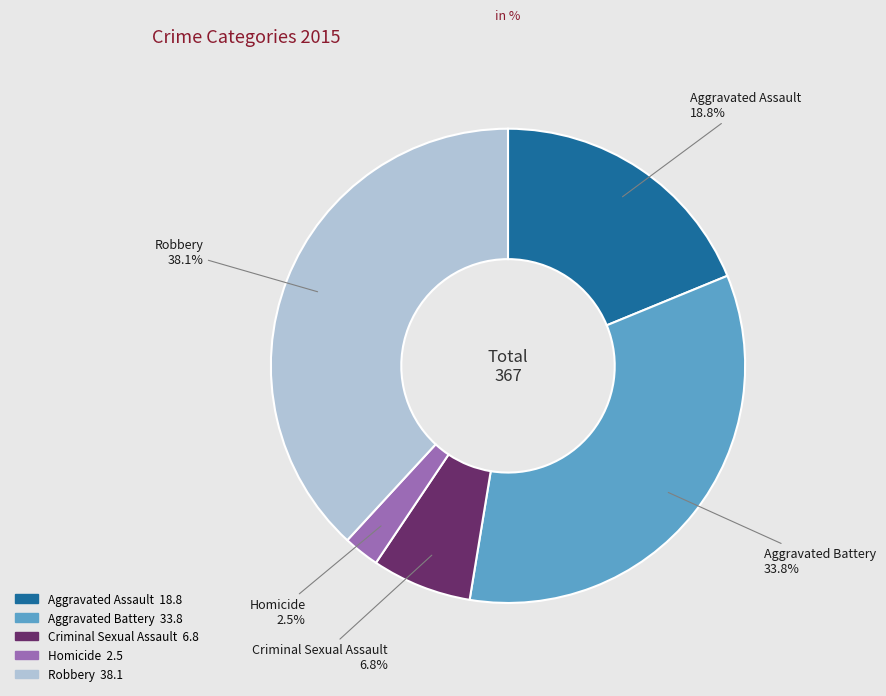

Which has a higher value, Aggravated Battery or Aggravated Assault?

Aggravated Battery